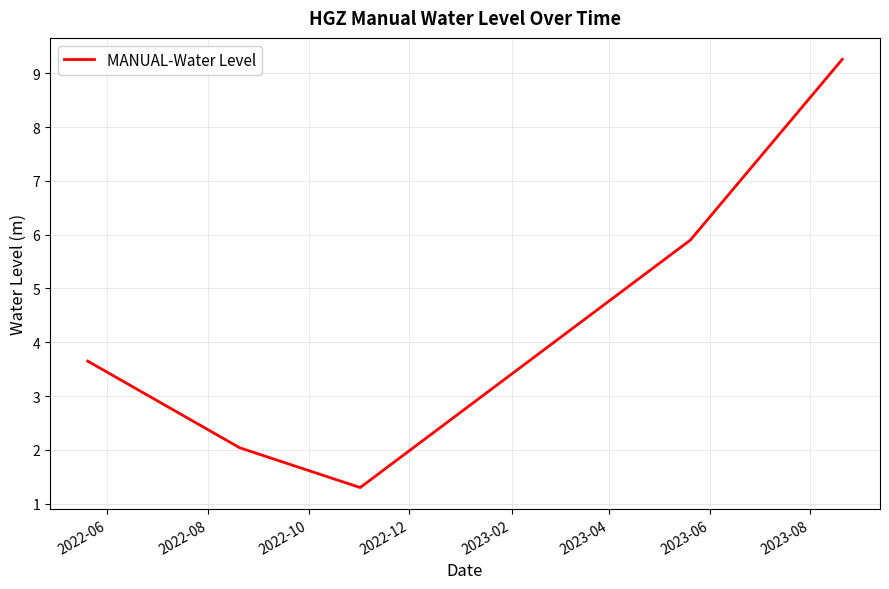

What is the minimum value shown in the chart?

1.3